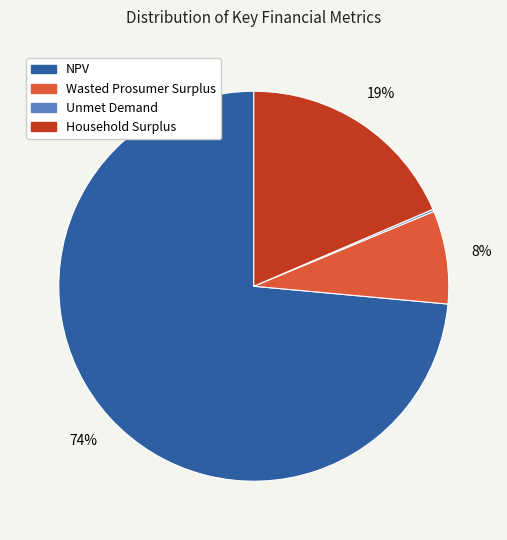

To the nearest percent, what is the difference between the largest and smallest slice percentages?

73%